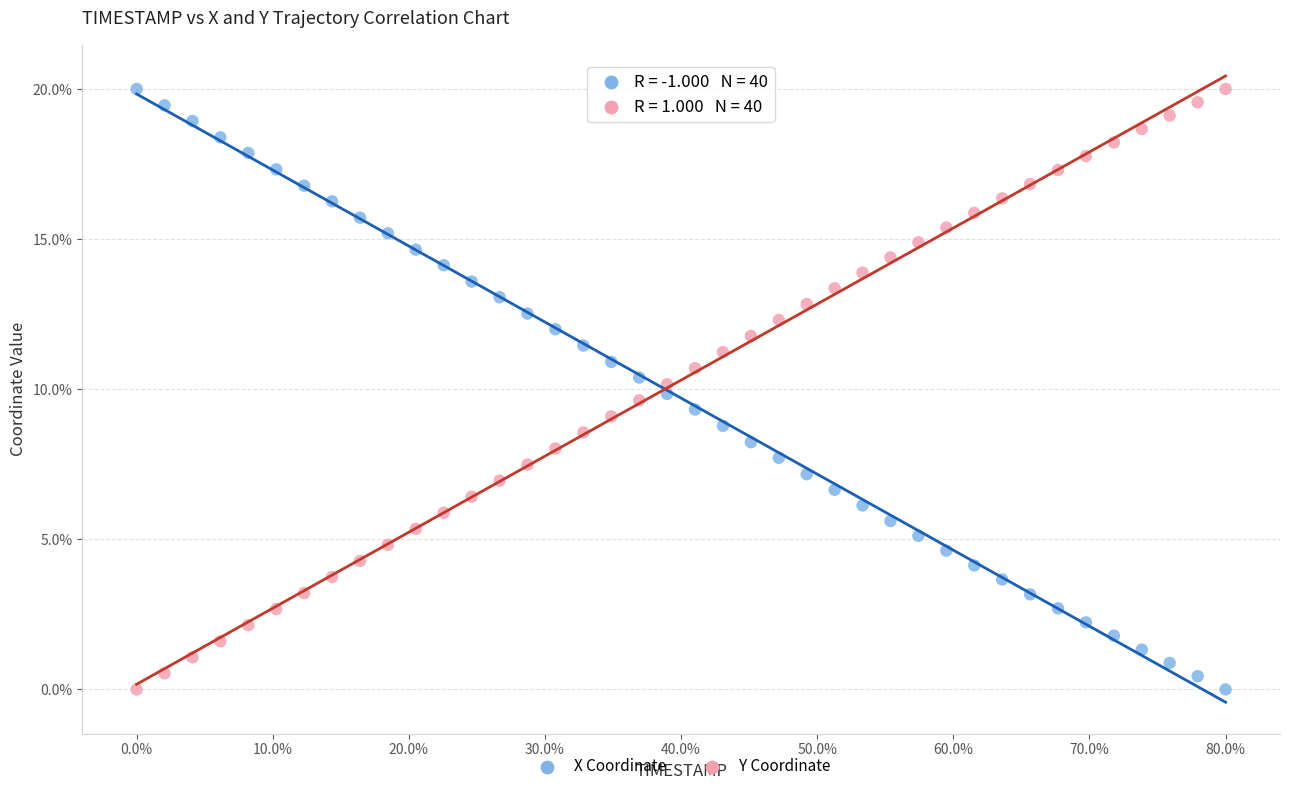

What is the X range (max minus min) for the scatter plot?

80.0